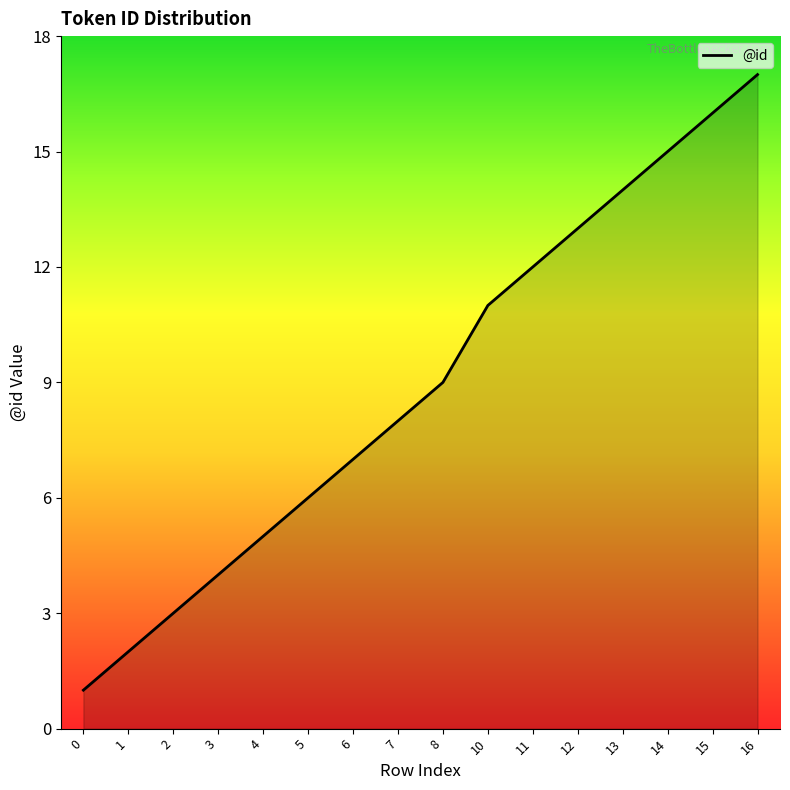

List the labels in order of value, largest first.

16, 15, 14, 13, 12, 11, 10, 8, 7, 6, 5, 4, 3, 2, 1, 0